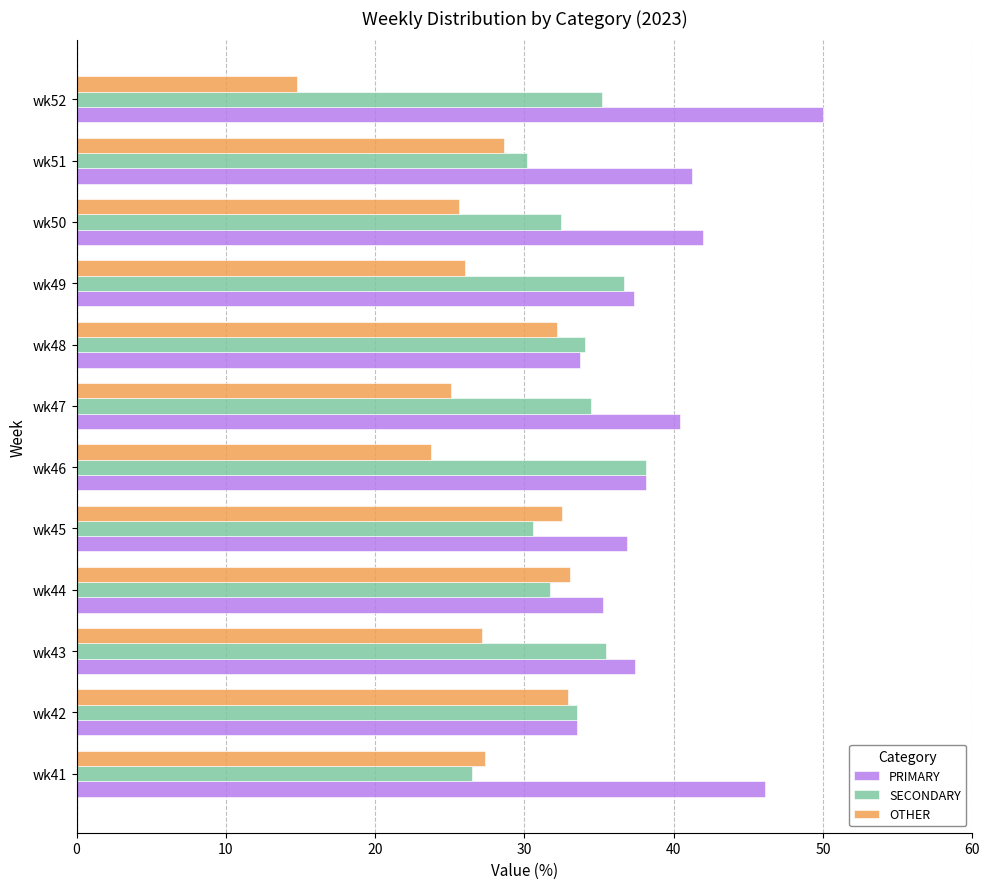

Is it true that OTHER equals 36.8 at wk46?

False